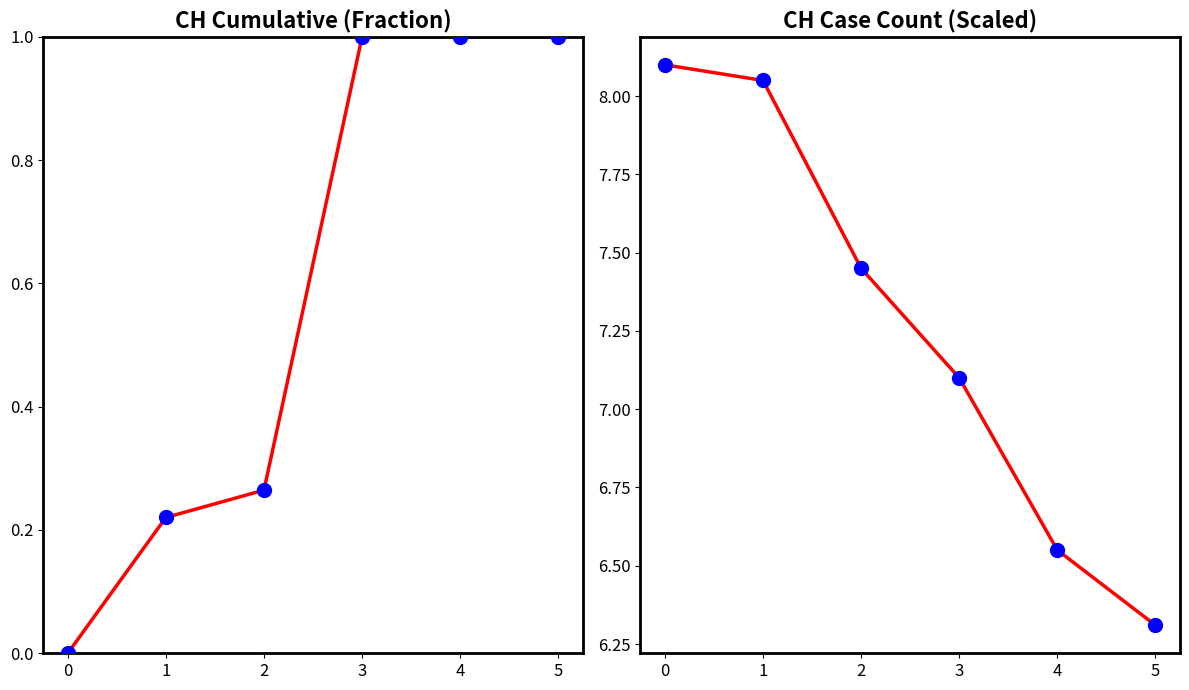

Which series reaches the maximum Y coordinate?

CH (scaled)